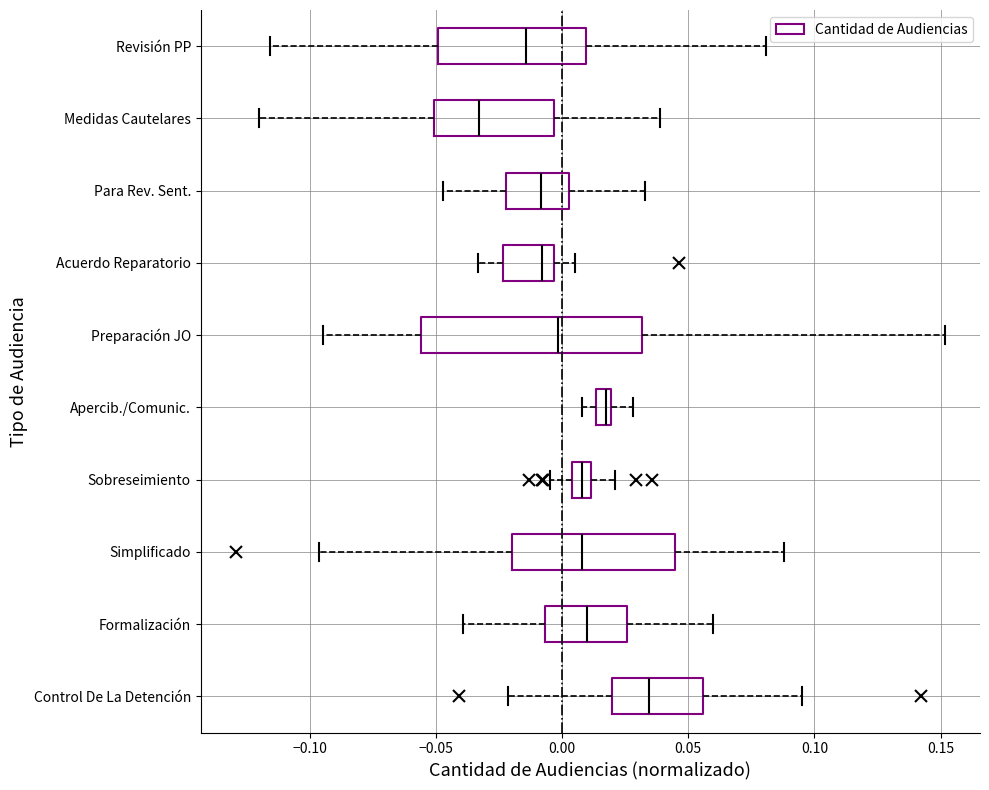

Comparing the boxes themselves (not the whiskers), which one is the widest?

Preparación JO